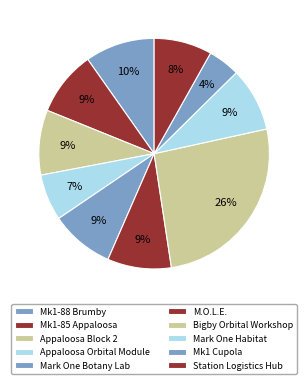

Is there a majority slice in this chart?

No